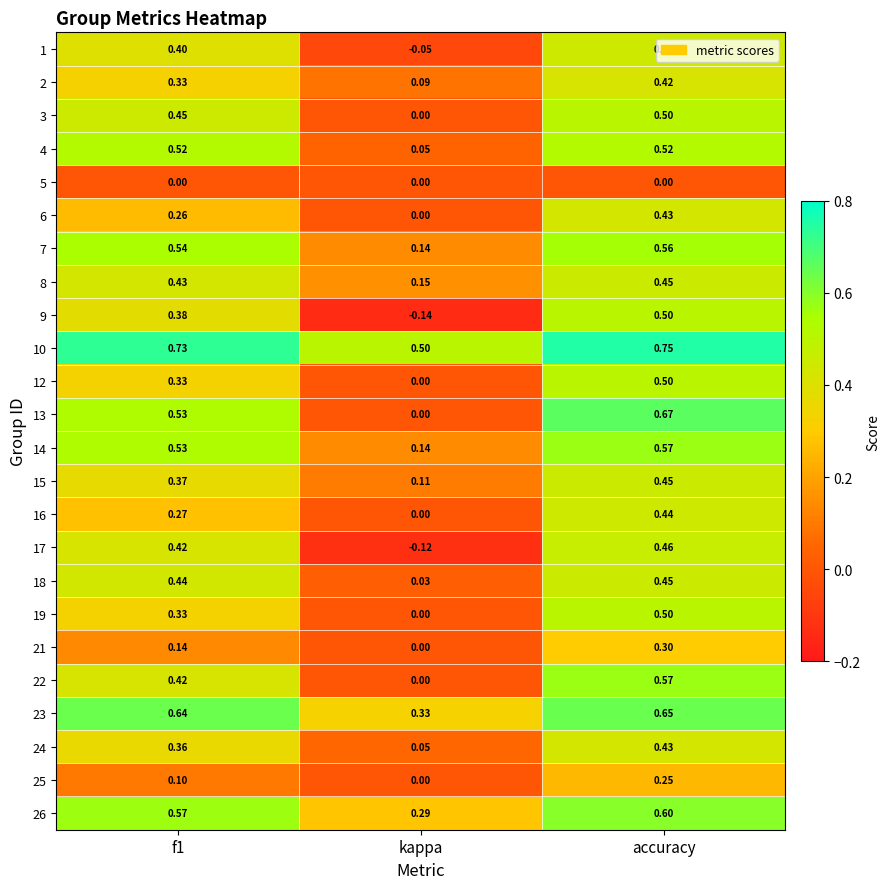

Is the value of 24 at kappa greater than the value of 22 at f1?

No